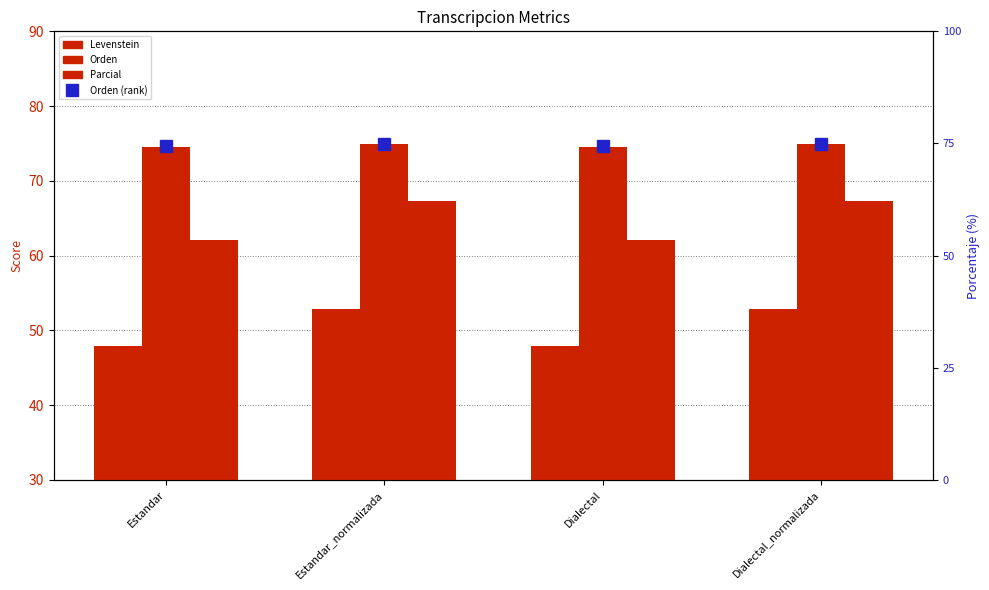

Reading left to right, list all the values displayed in this chart.

Levenstein: 48.0	52.8	48.0	52.8
Orden: 74.5	74.9	74.5	74.9
Parcial: 62.0	67.3	62.0	67.3